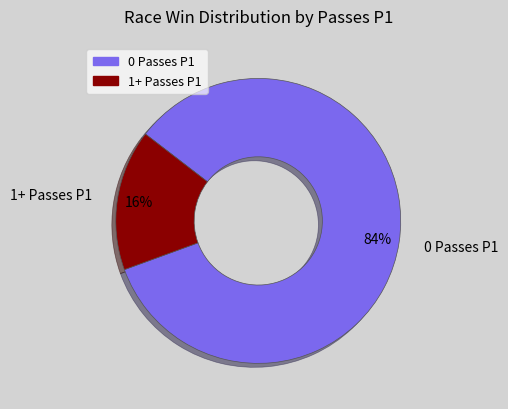

Combined, do 0 Passes P1 and 1+ Passes P1 account for over 50%?

Yes